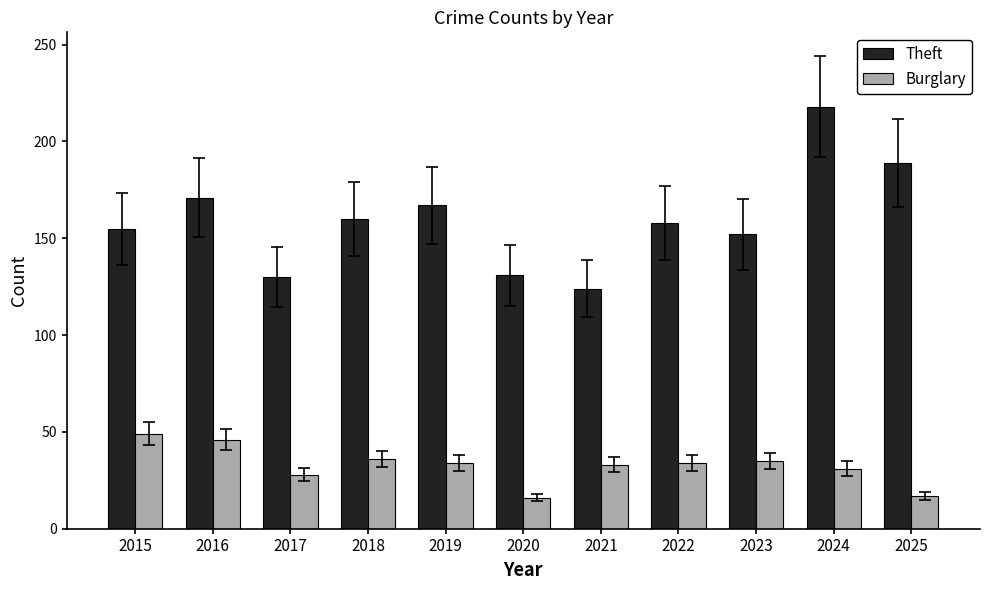

True or false: Theft has a value of 208 at 2022.

False